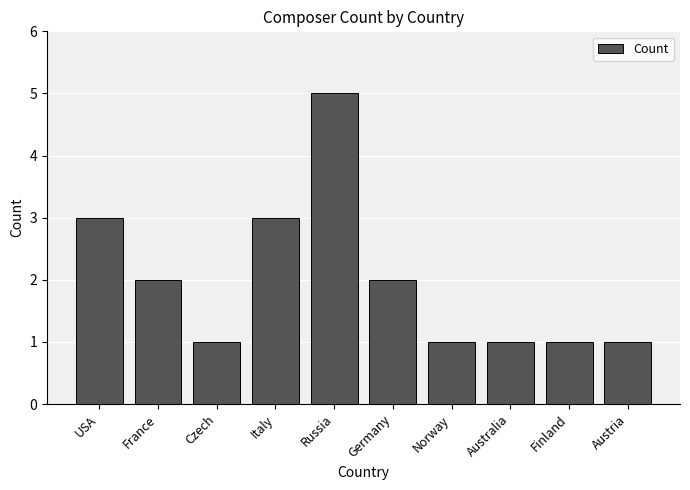

Reading left to right, what are all the values shown in this chart?

3	2	1	3	5	2	1	1	1	1